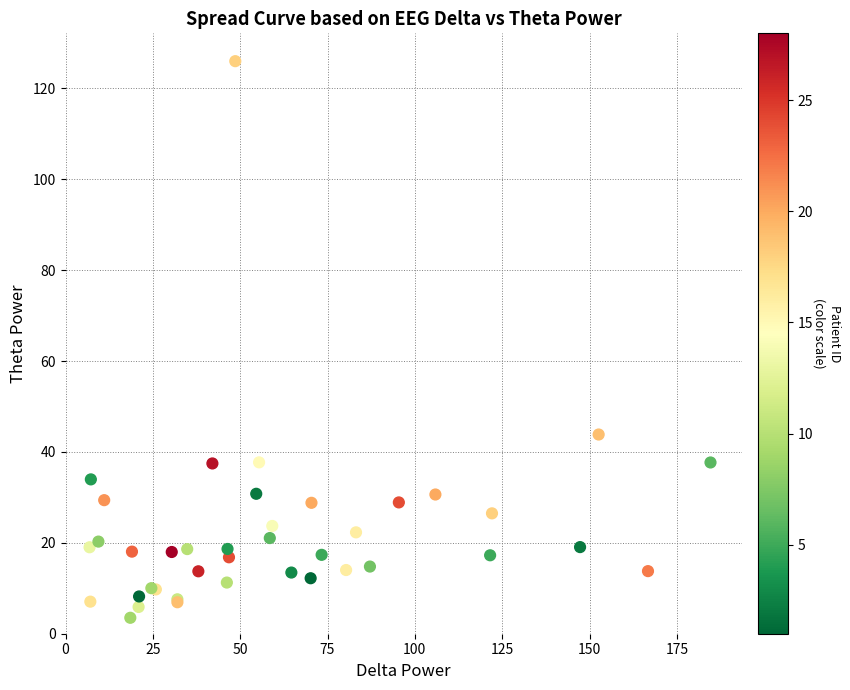

What Y value in the scatter plot is closest to 64?

43.8